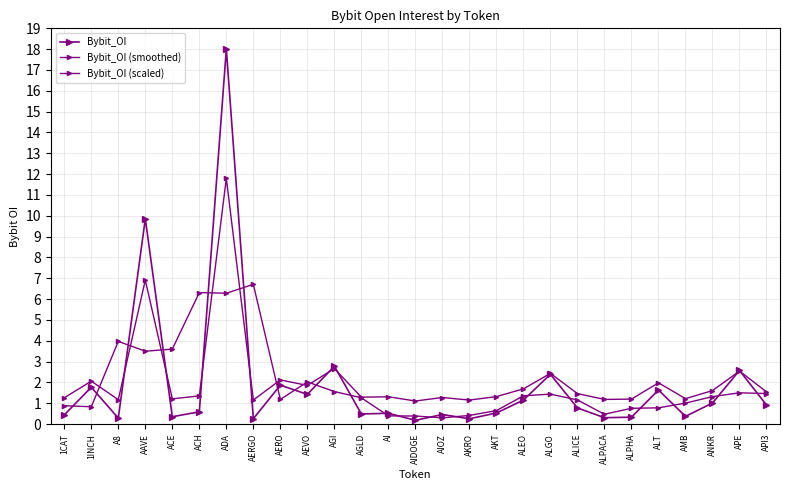

Where is Bybit_OI nearest to the value 9?

AAVE